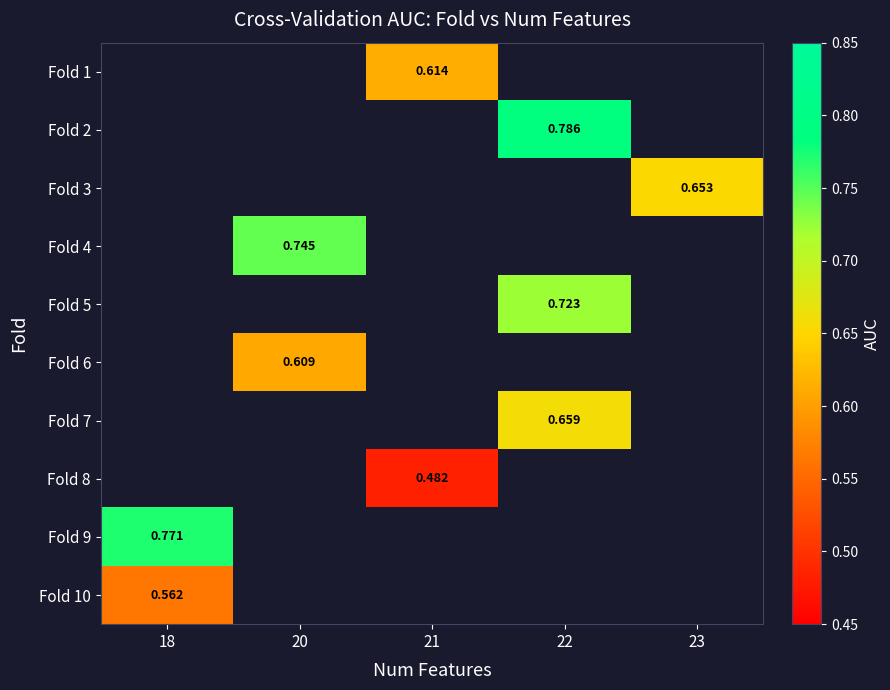

What is the greatest value displayed?

0.8